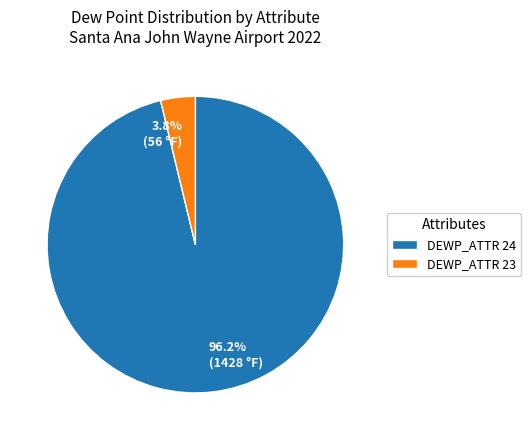

Is there a majority slice in this chart?

Yes